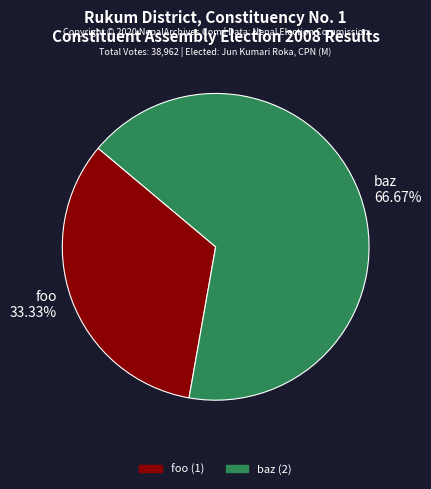

What is the smallest slice in the pie chart?

foo